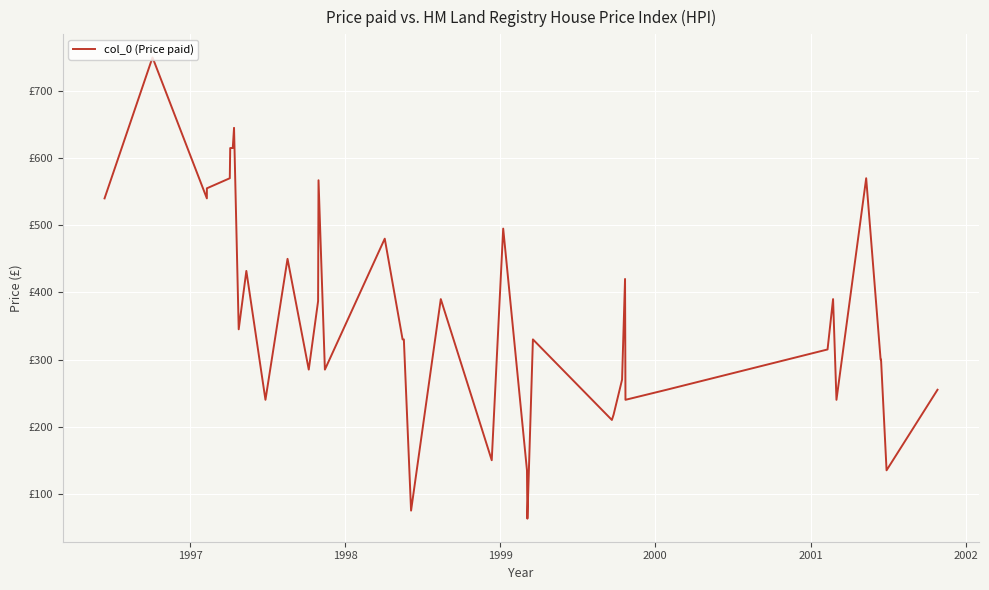

Where is the first local maximum?

1997